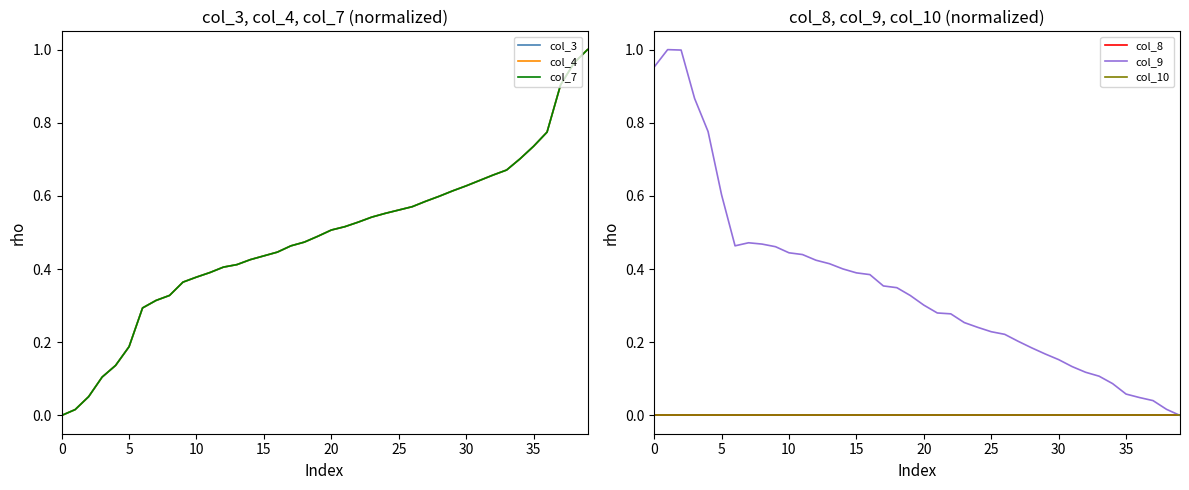

True or false: col_3 and col_10 cross at least once.

False